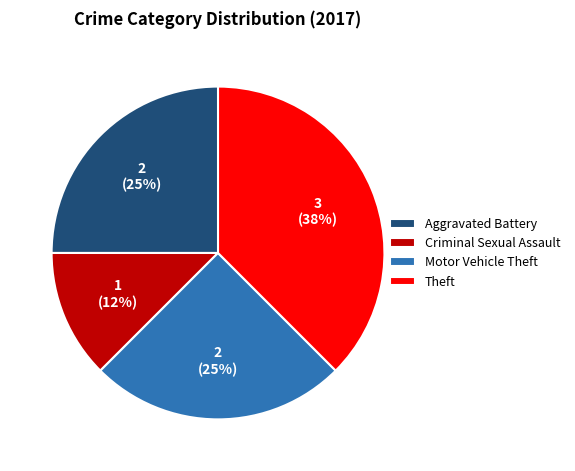

Is there any slice that represents more than half of the pie?

No